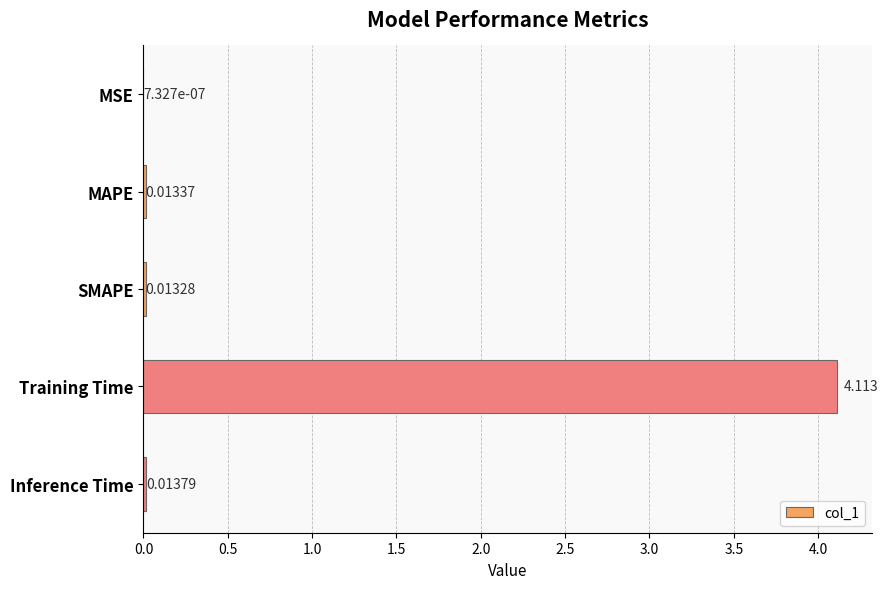

What is the maximum value shown in the chart?

4.1